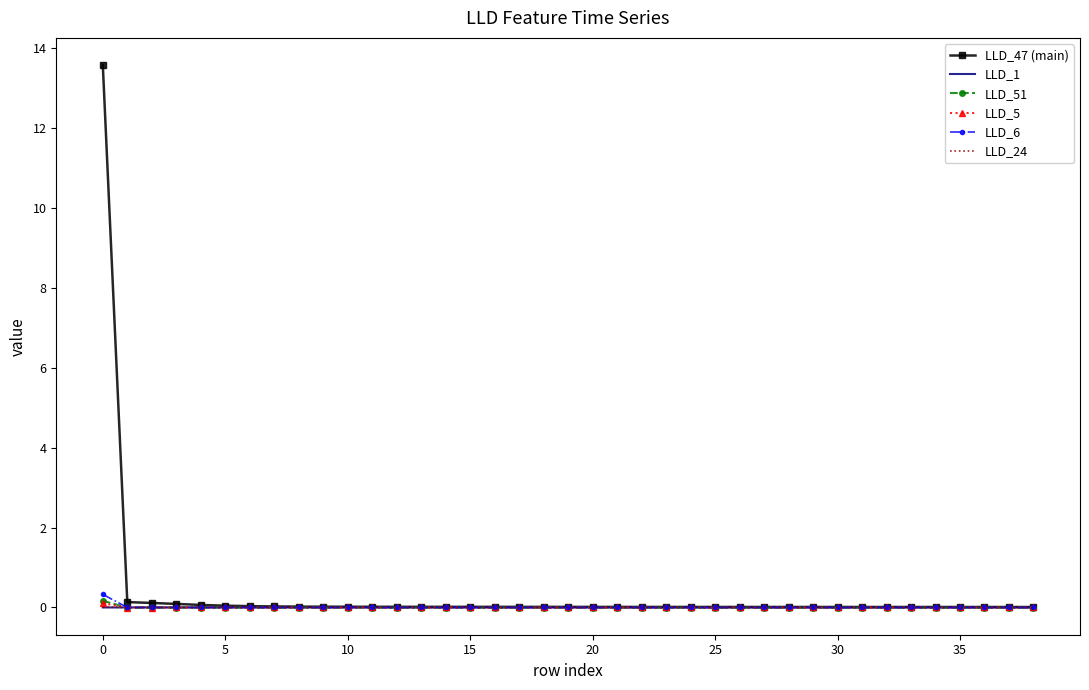

How many intersections are there between LLD_1 and LLD_51?

1